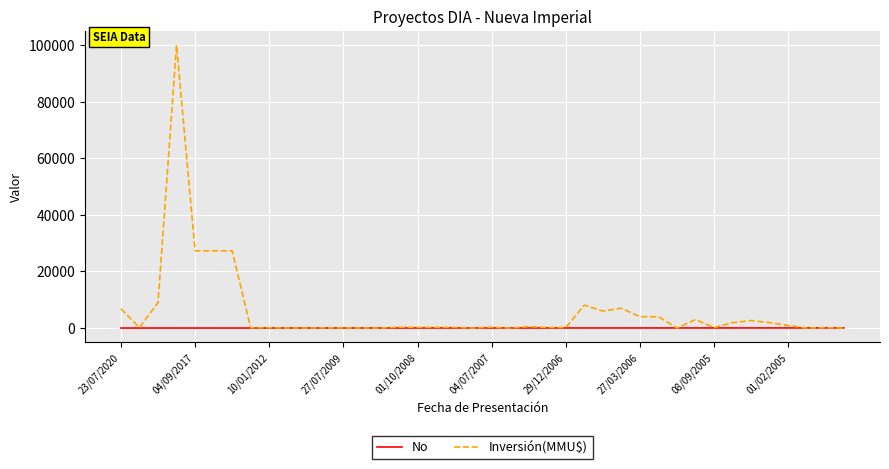

How many lines are shown in the chart?

2